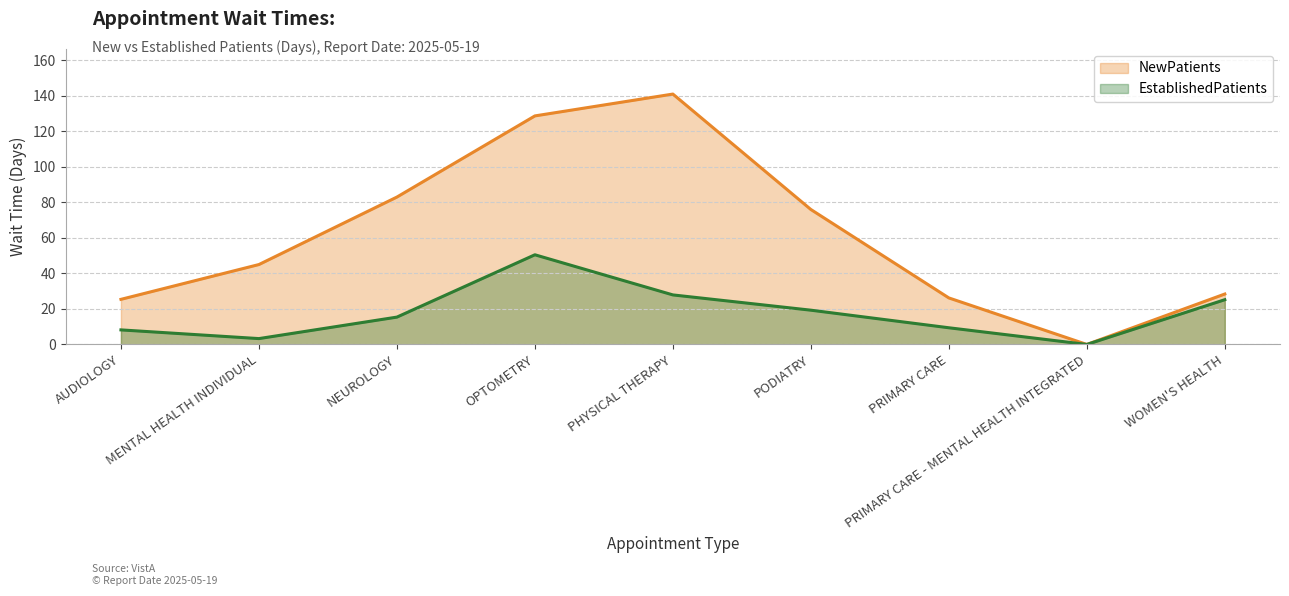

What position from the left is WOMEN'S HEALTH?

9